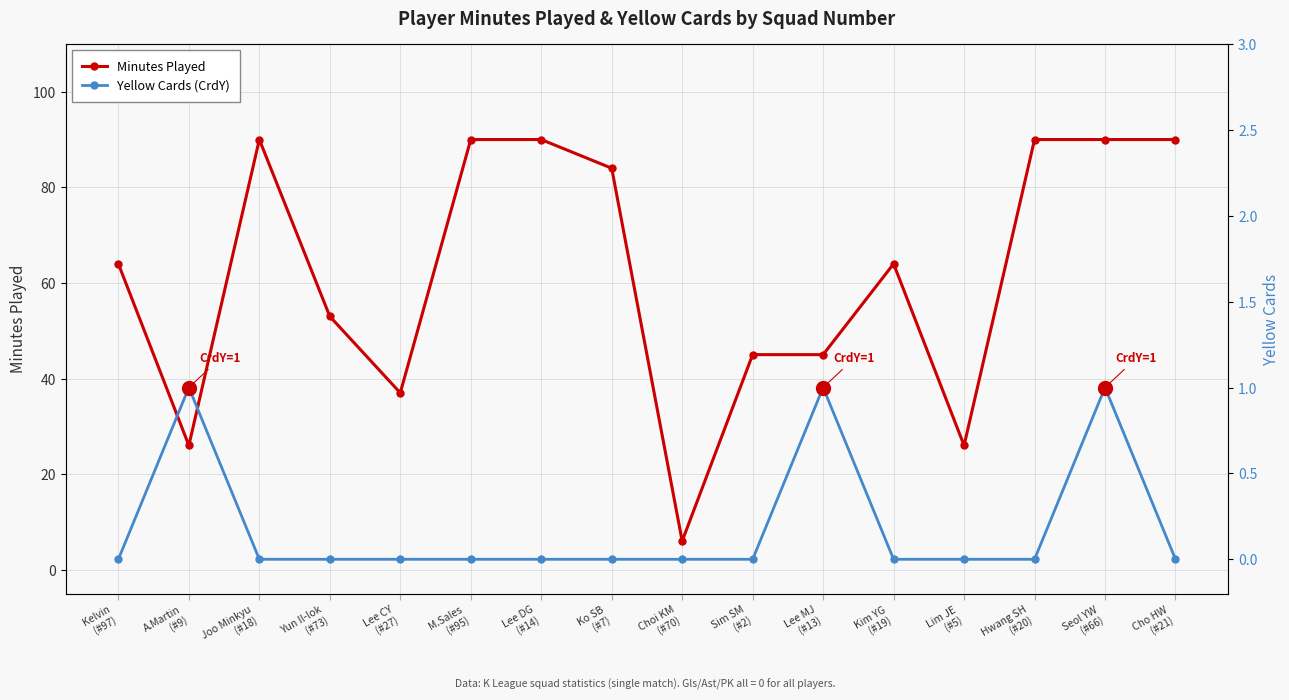

How many series are shown in this chart?

2